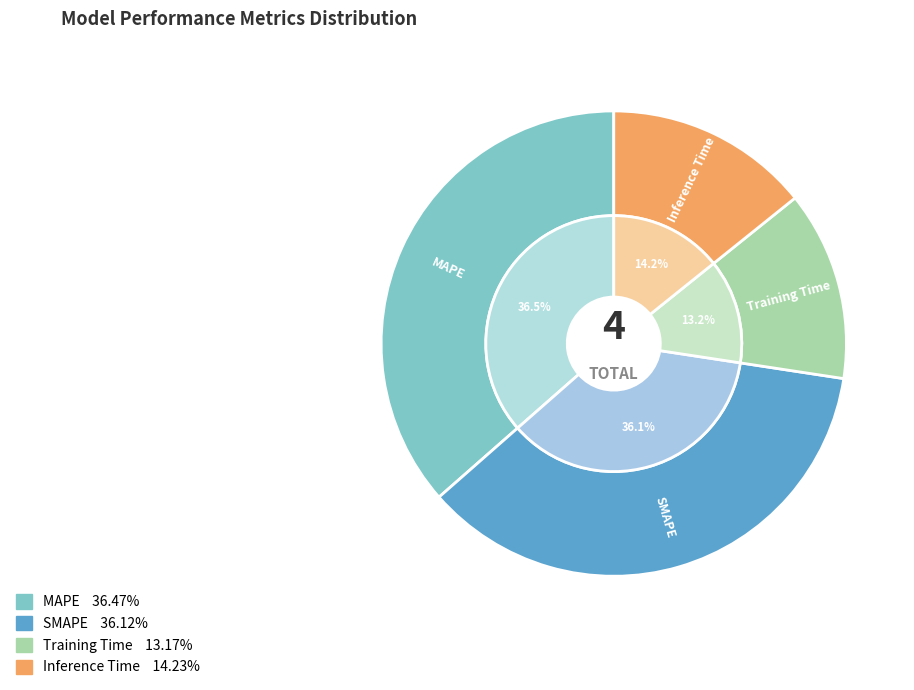

To the nearest percent, what percentage of the pie is MAPE?

36%